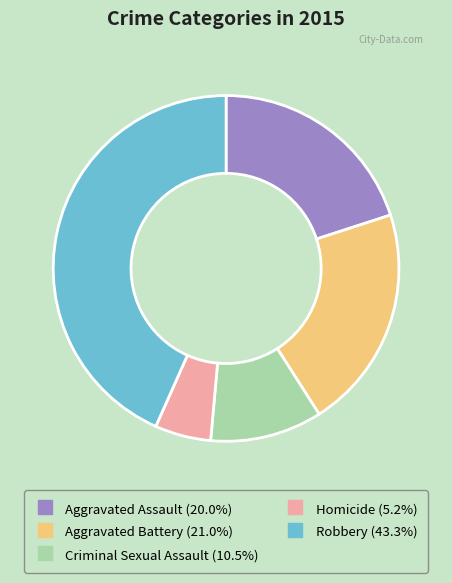

Which has a higher value, Criminal Sexual Assault or Homicide?

Criminal Sexual Assault